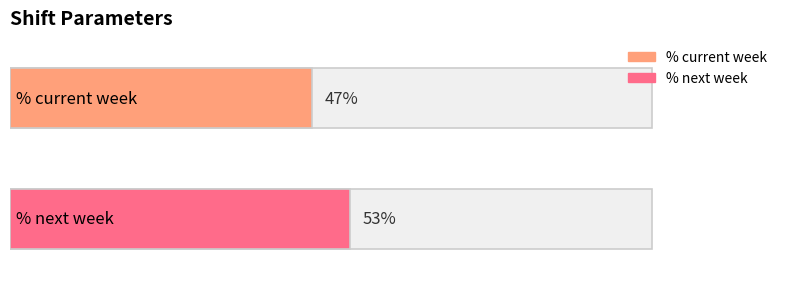

The chart shows a value of 0.1 at % current week. True or false?

False